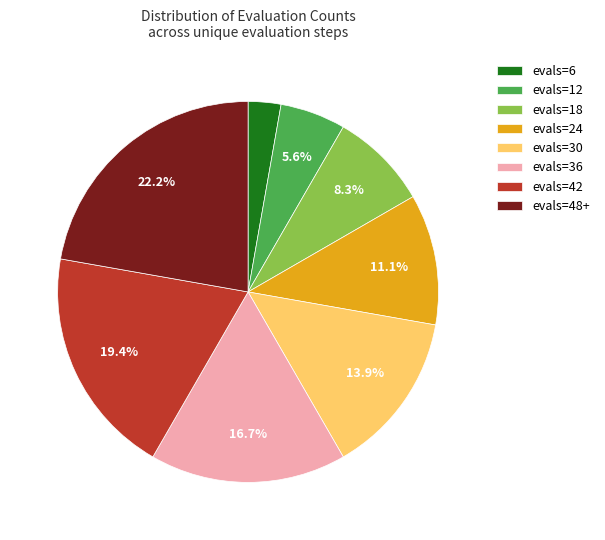

To the nearest percent, what is the average slice percentage?

12%